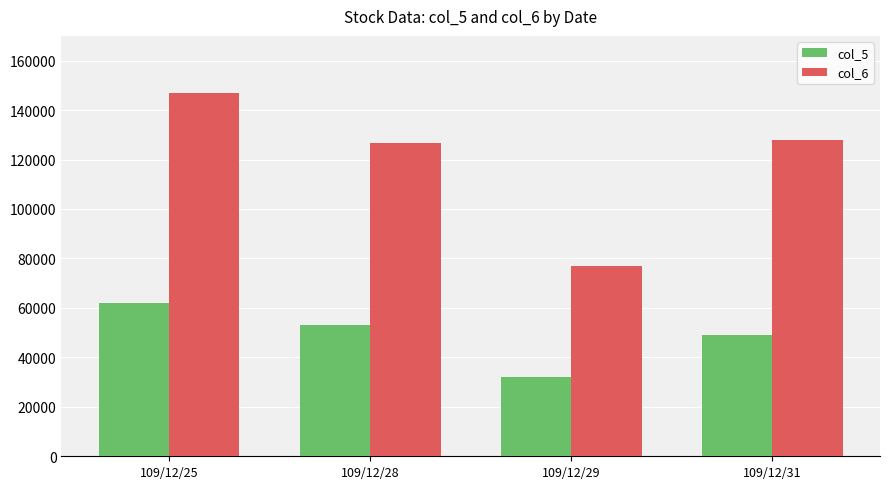

How many col_5 values are between 49000 and 62000?

3